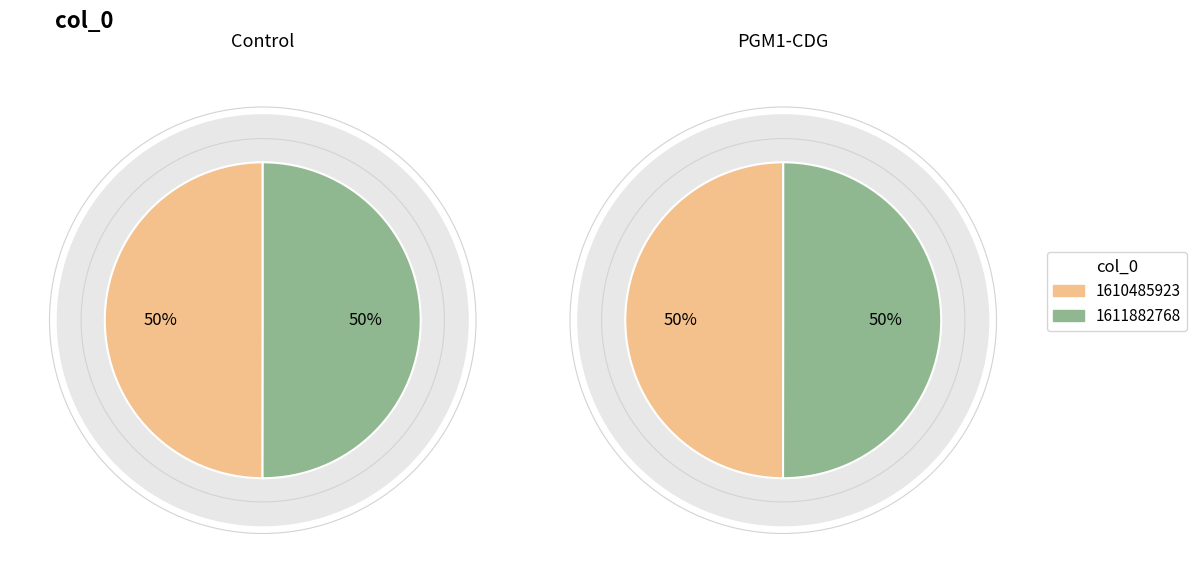

Count the number of slices in the pie.

2